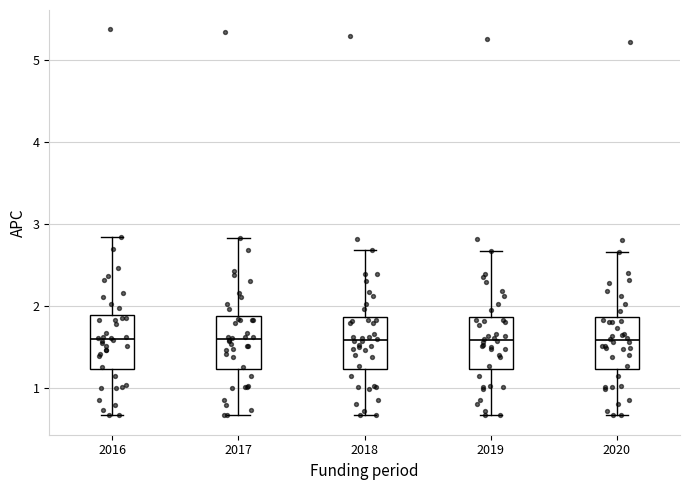

Reading left to right, read every box against the y-axis: the position of its median line, the range the box covers, and the ends of its whiskers. The values are not printed on the chart, so give them approximately, as read against the axis.

2016: median 1.6, box 1.2 to 1.9, whiskers 0.7 to 2.8
2017: median 1.6, box 1.2 to 1.9, whiskers 0.7 to 2.8
2018: median 1.6, box 1.2 to 1.9, whiskers 0.7 to 2.7
2019: median 1.6, box 1.2 to 1.9, whiskers 0.7 to 2.7
2020: median 1.6, box 1.2 to 1.9, whiskers 0.7 to 2.7